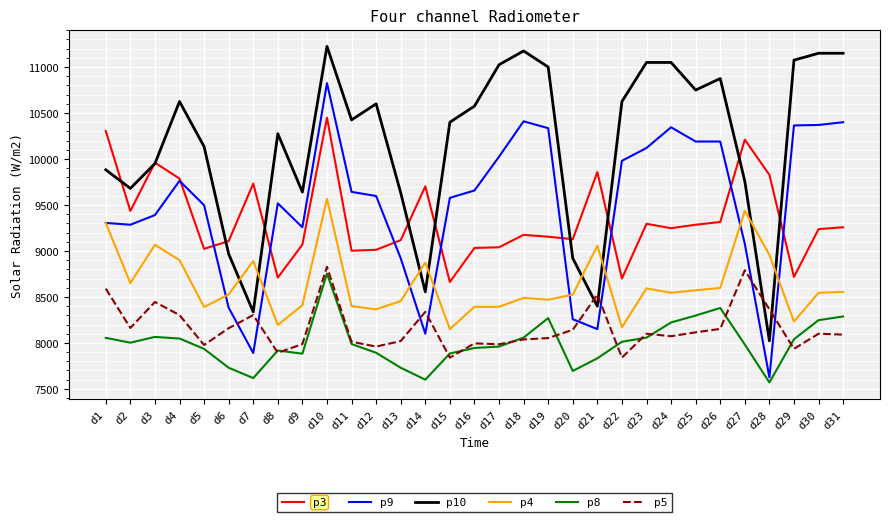

How many lines are shown in the chart?

6